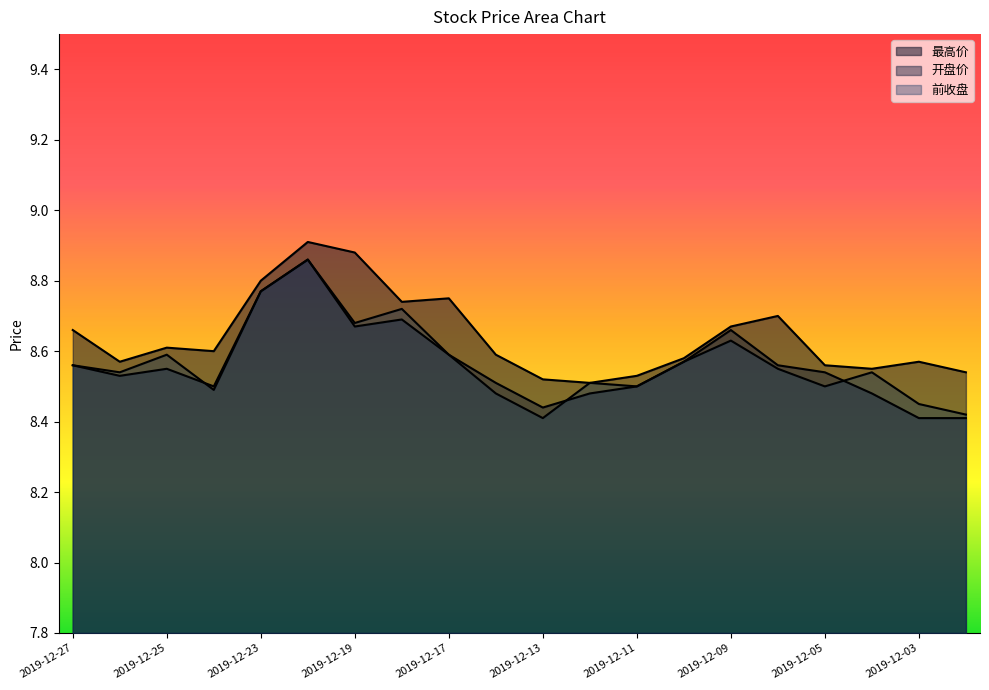

What is the maximum value for 最高价?

8.9